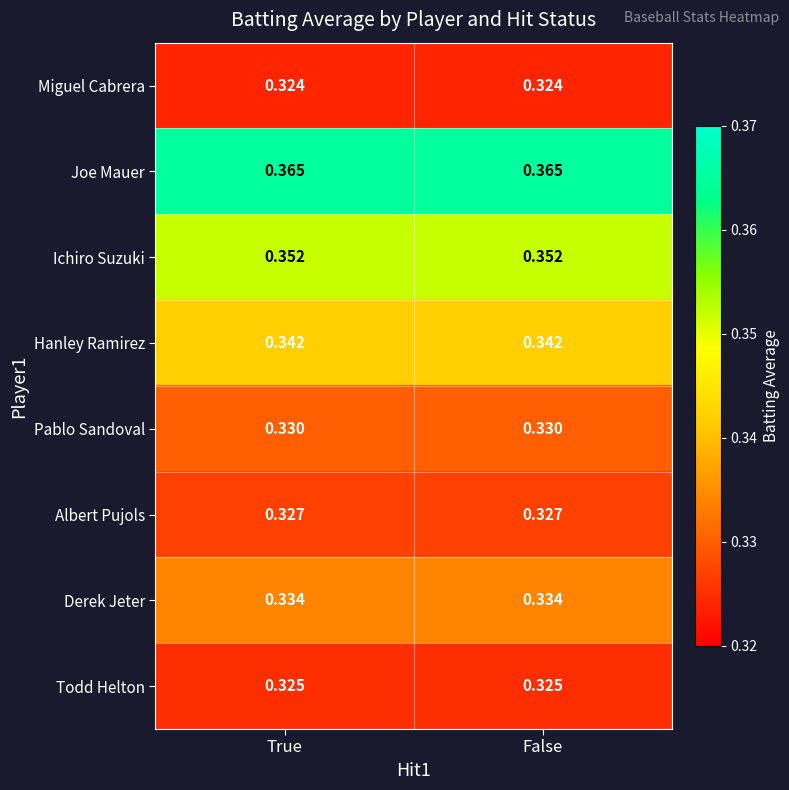

Which series has the largest total across all categories?

Joe Mauer